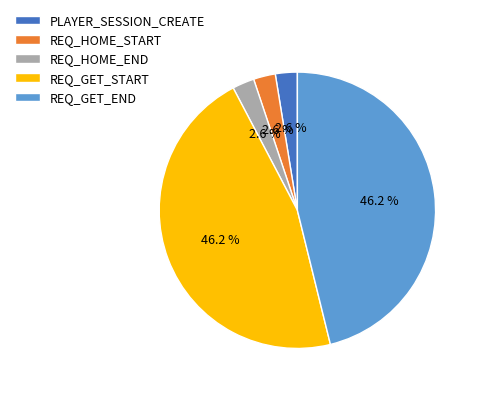

The REQ_HOME_START slice represents 16% of the pie. True or false?

False